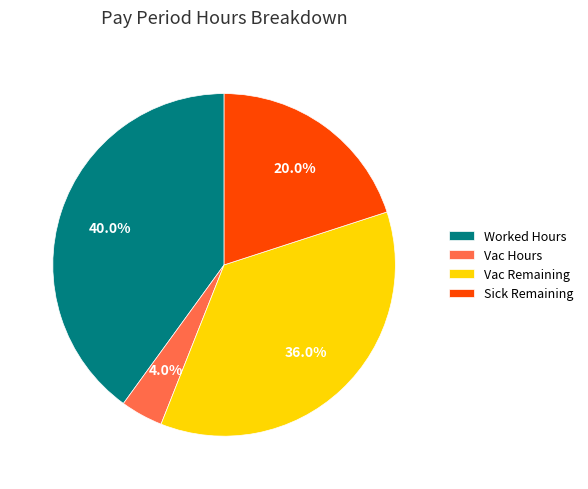

What percentage is NOT represented by Vac Remaining?

64.0%